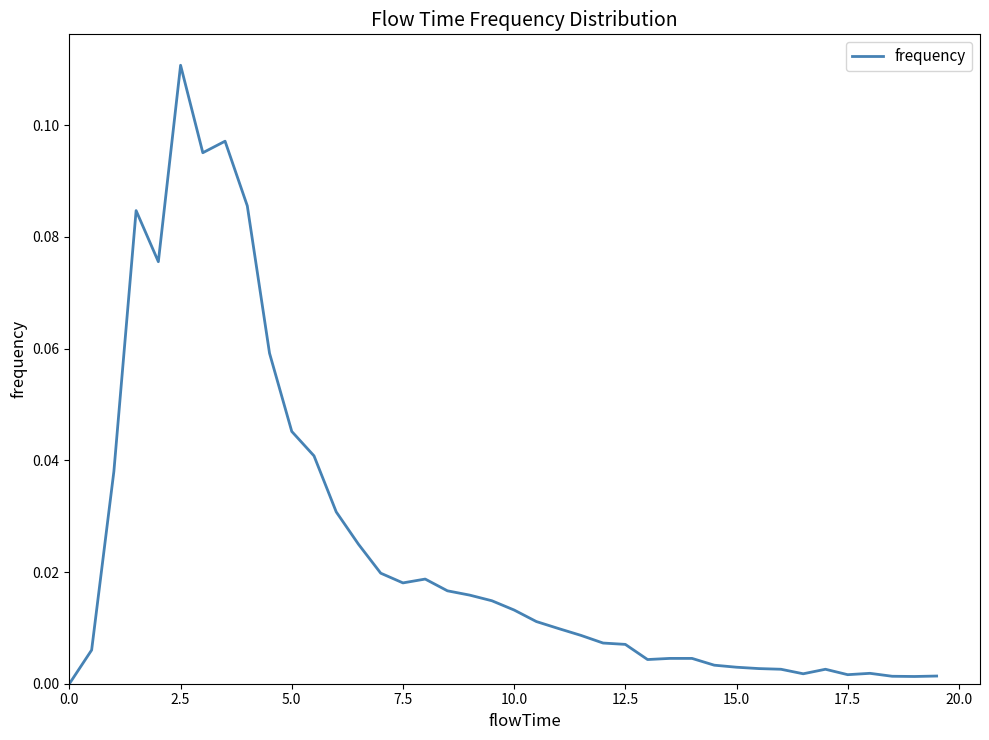

Is this an area chart (filled region under the line)?

No